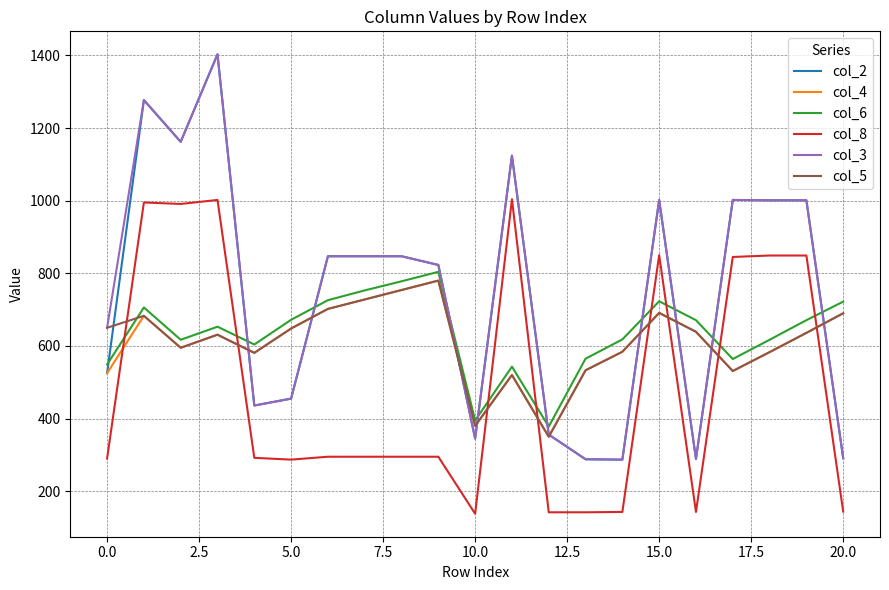

True or false: col_2 and col_8 cross at least once.

False